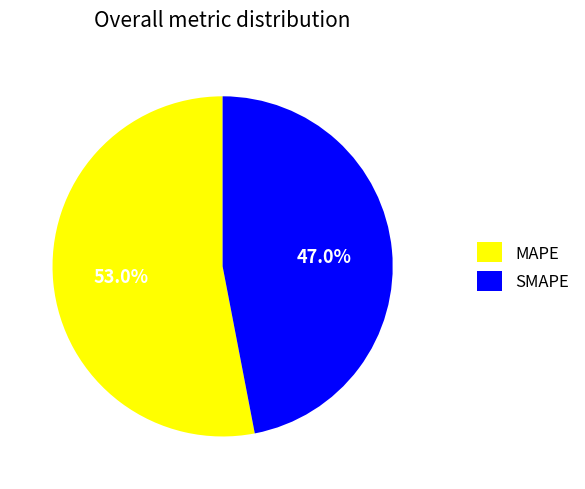

What is the largest slice in the pie chart?

MAPE